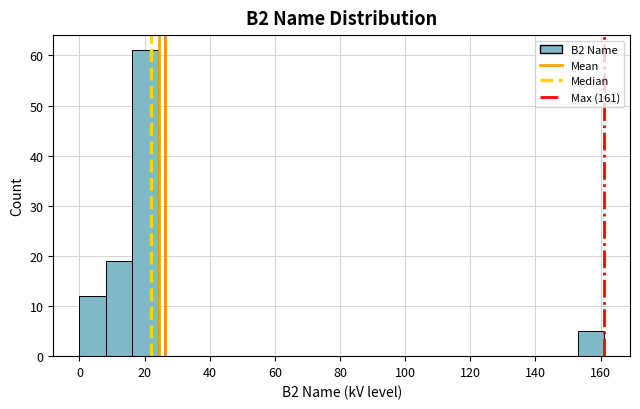

Reading left to right, list every bar in this chart as the range it spans on the x-axis followed by its height. Neither the bar edges nor the heights are printed on the chart, so give them approximately, as read against the axes.

0 to 8: 12
8 to 16: 19
16 to 24: 61
24 to 32: 0
32 to 40: 0
40 to 48: 0
48 to 56: 0
56 to 64: 0
64 to 72: 0
72 to 80: 0
80 to 88: 0
88 to 96: 0
96 to 104: 0
104 to 112: 0
112 to 120: 0
120 to 128: 0
128 to 136: 0
136 to 144: 0
144 to 152: 0
152 to 162: 5